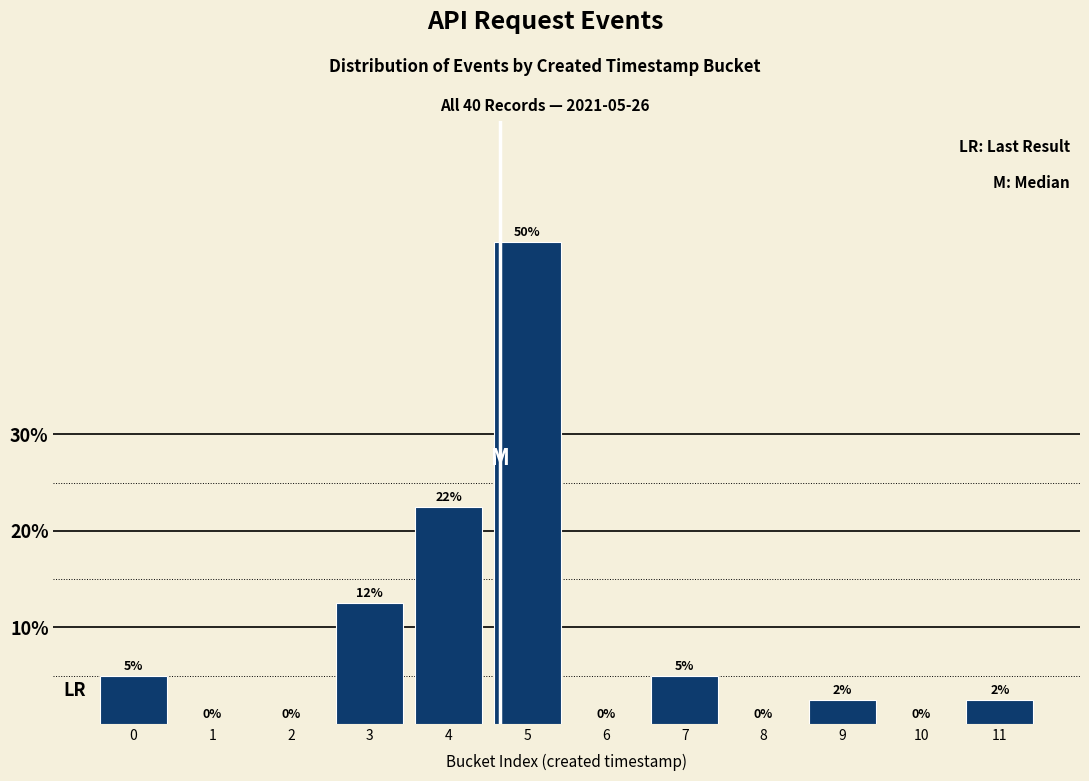

Where is the data nearest to the value 25?

4